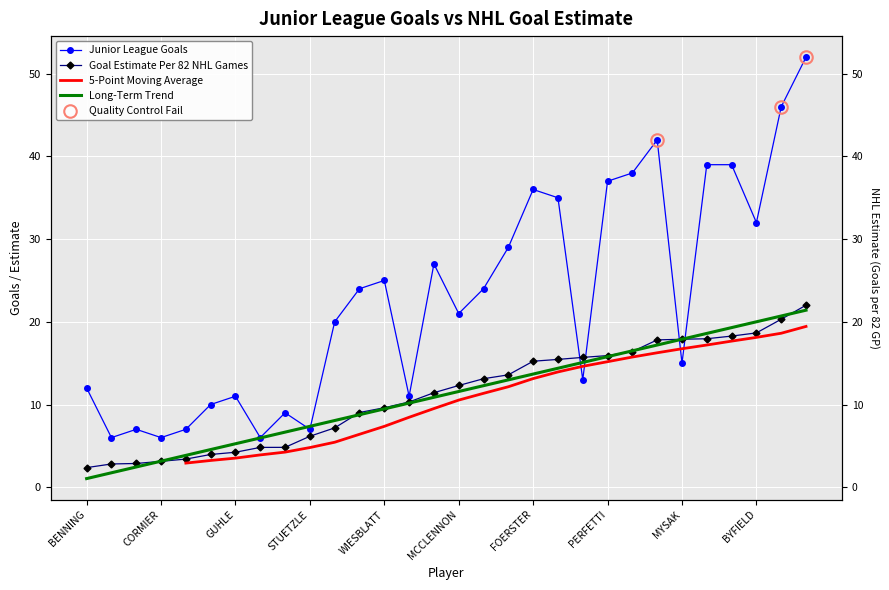

At how many categories does at least one series exceed 44?

2